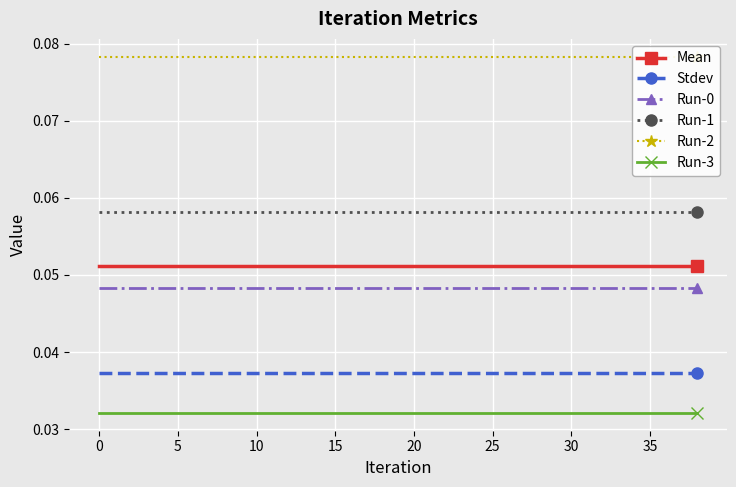

True or false: Mean has a value of 0.0 at 10.

False